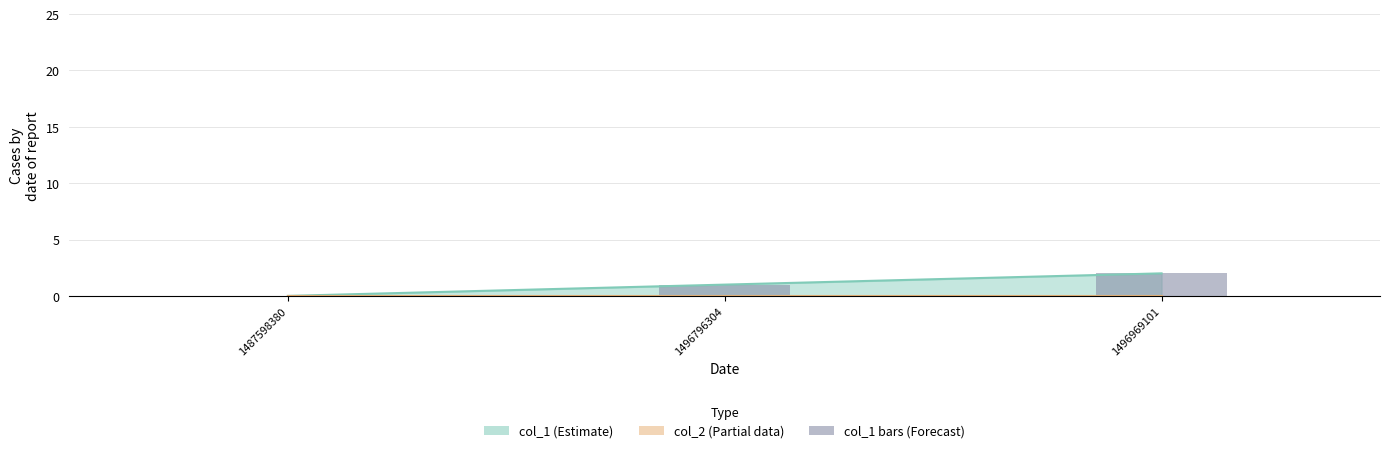

Reading left to right, transcribe all the data shown in this chart.

1487598380=0	1496796304=1	1496969101=2